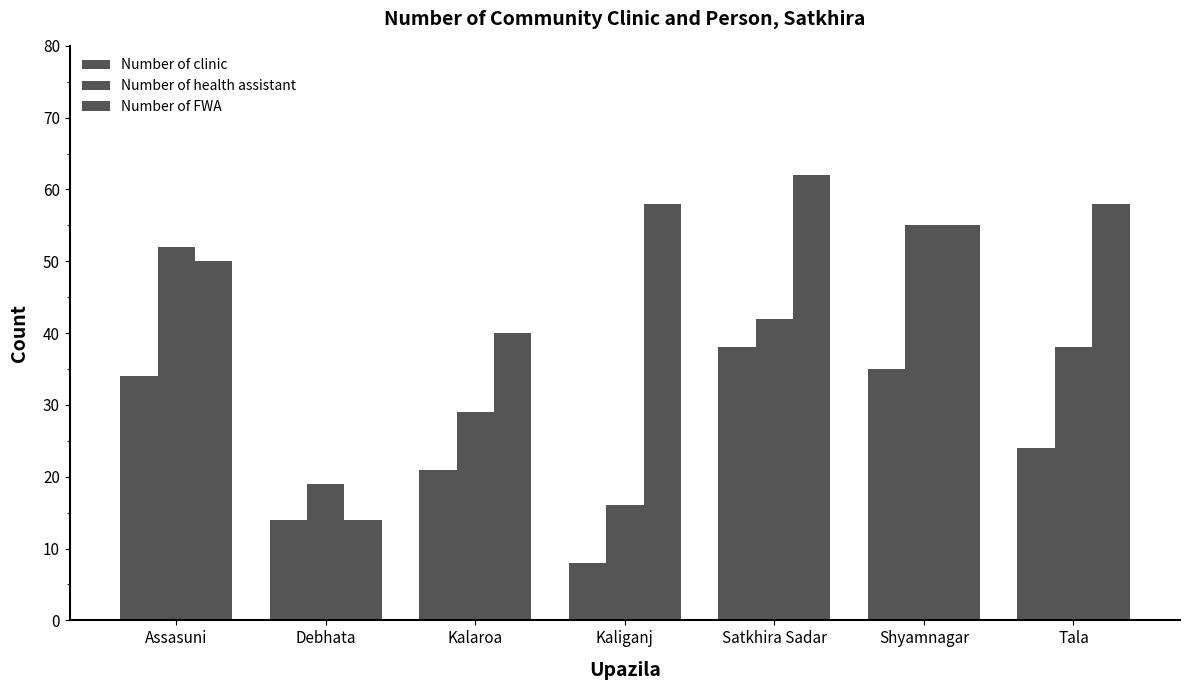

How many series are shown in this chart?

3